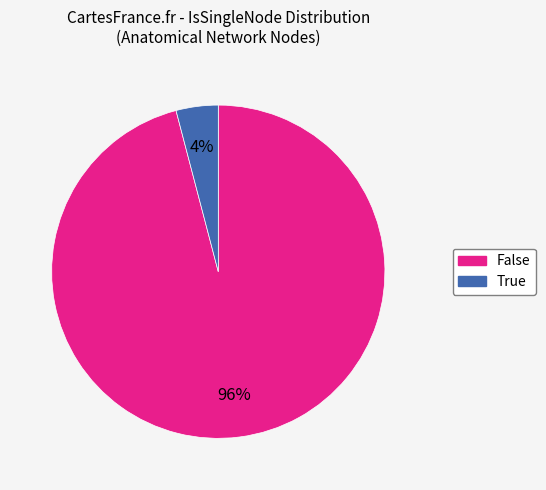

What percentage is the False slice, to the nearest percent?

96%